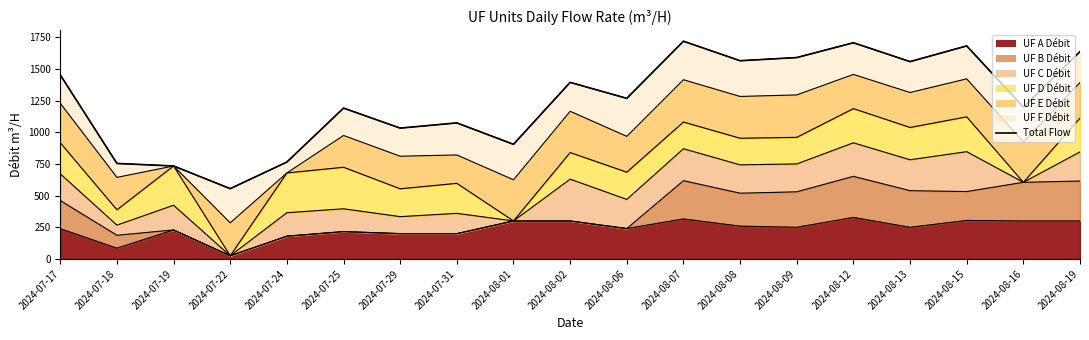

Which has a higher value, 2024-07-22 or 2024-08-02?

2024-08-02